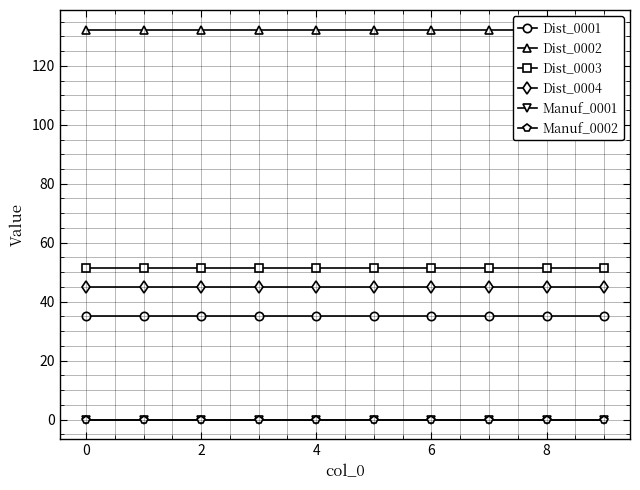

Is the value of Manuf_0002 at 8 greater than the value of Dist_0001 at 4?

No